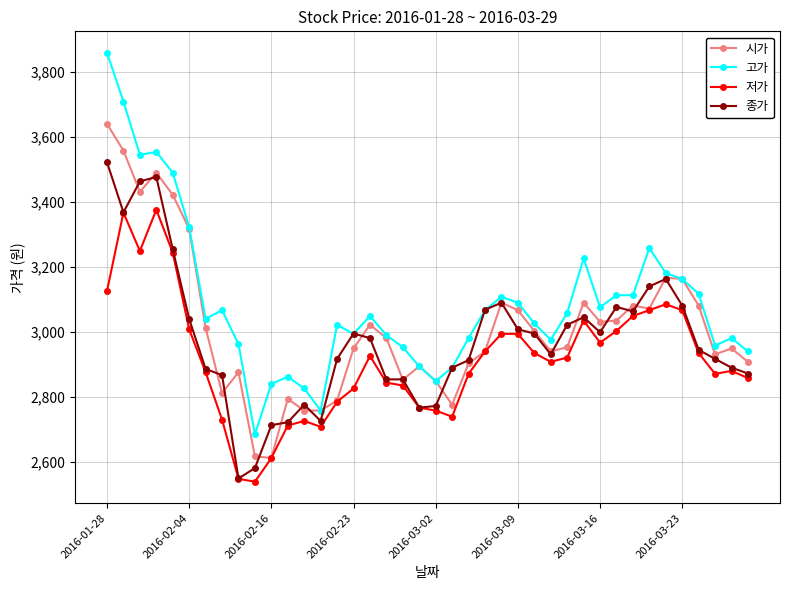

True or false: 저가 and 고가 cross at least once.

False